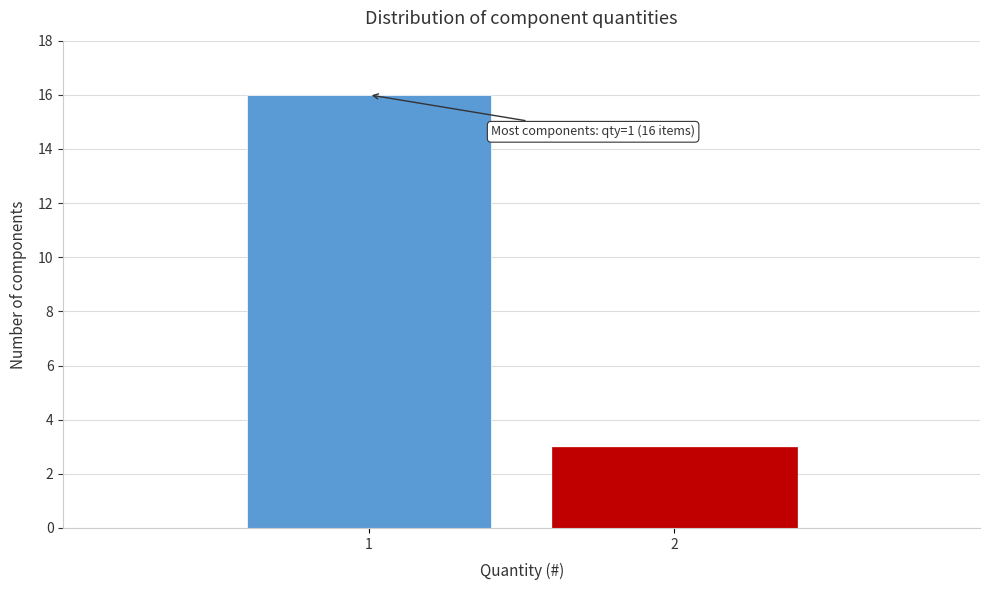

Reading left to right, list all the values displayed in this chart.

1=16	2=3